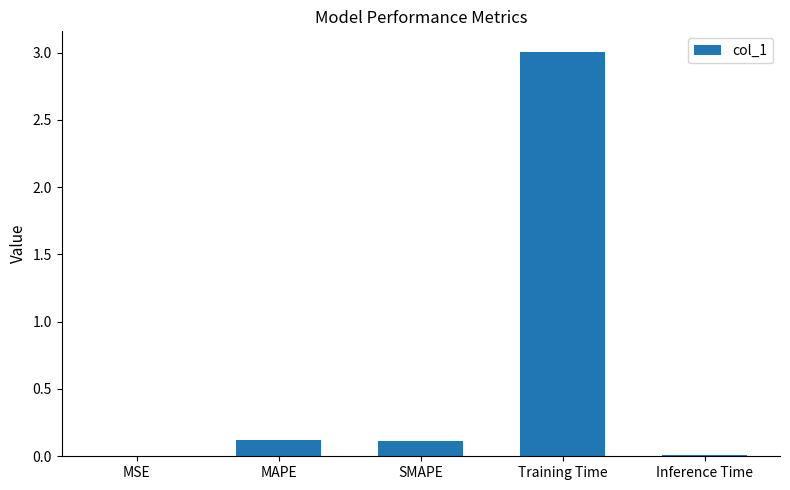

What is the sum of the values at Training Time and Inference Time?

3.0